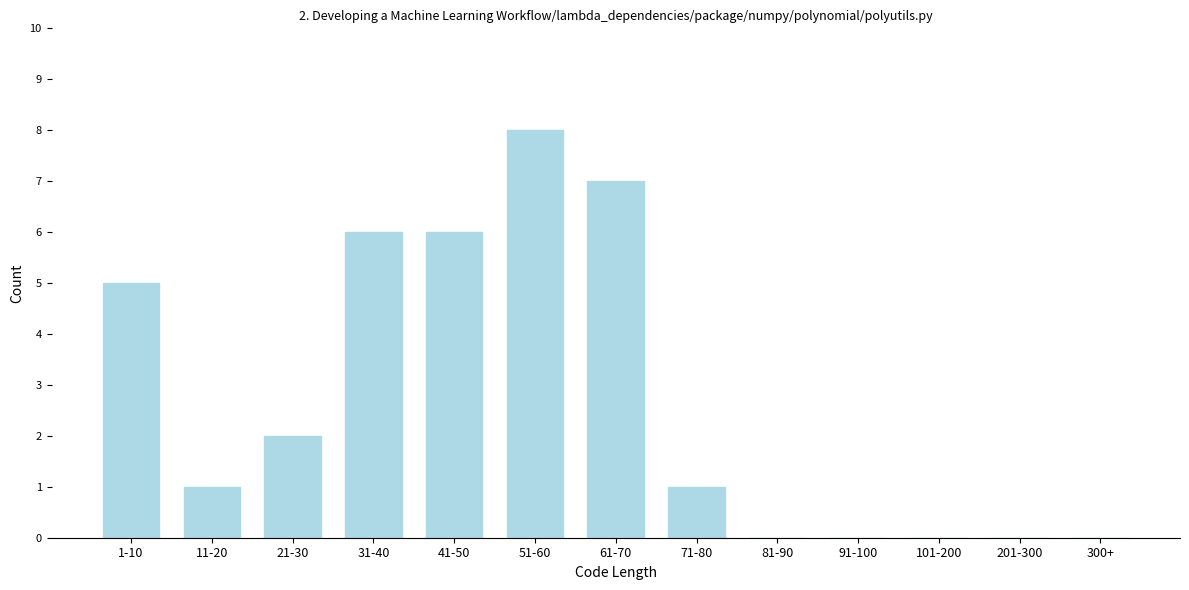

Reading left to right, what are all the values shown in this chart?

1-10=5	11-20=1	21-30=2	31-40=6	41-50=6	51-60=8	61-70=7	71-80=1	81-90=0	91-100=0	101-200=0	201-300=0	300+=0